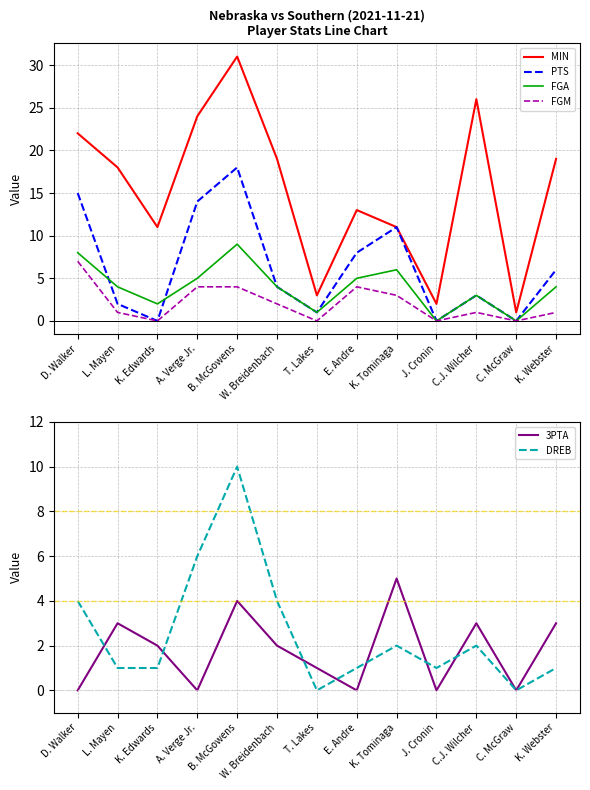

List the labels in order of PTS value, largest first.

B. McGowens, D. Walker, A. Verge Jr., K. Tominaga, E. Andre, K. Webster, W. Breidenbach, C.J. Wilcher, L. Mayen, T. Lakes, K. Edwards, J. Cronin, C. McGraw